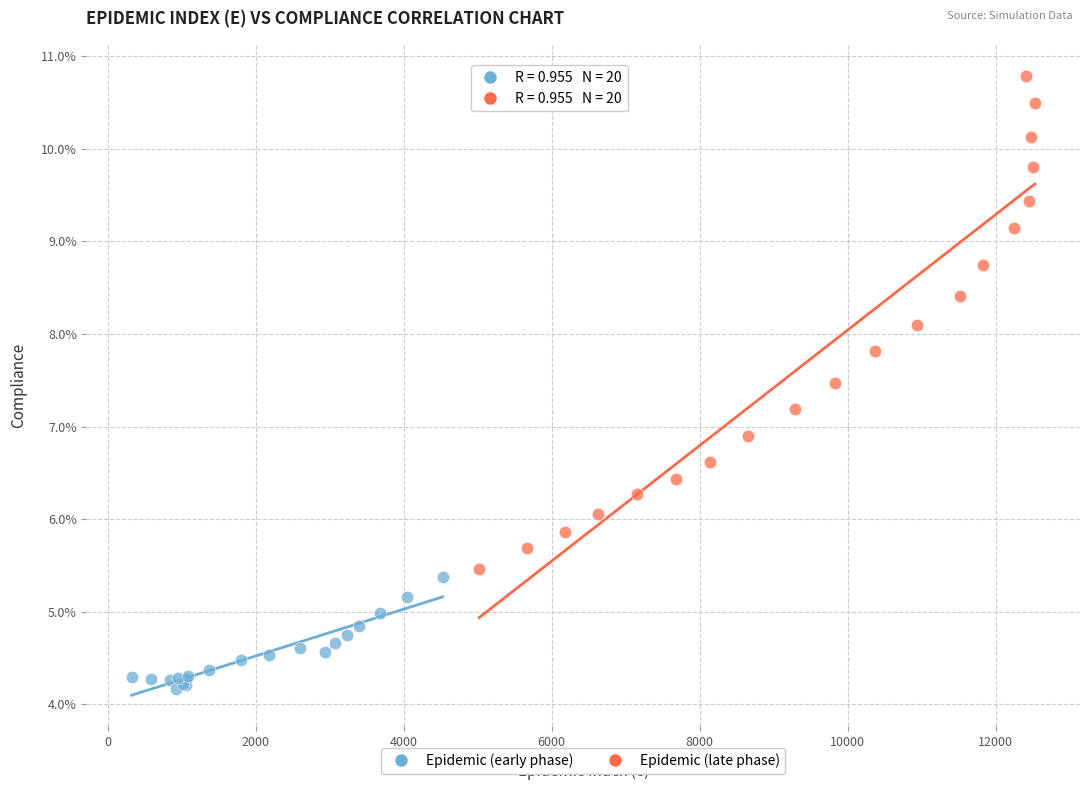

Which series has the largest Y range (max minus min)?

Epidemic (late phase)